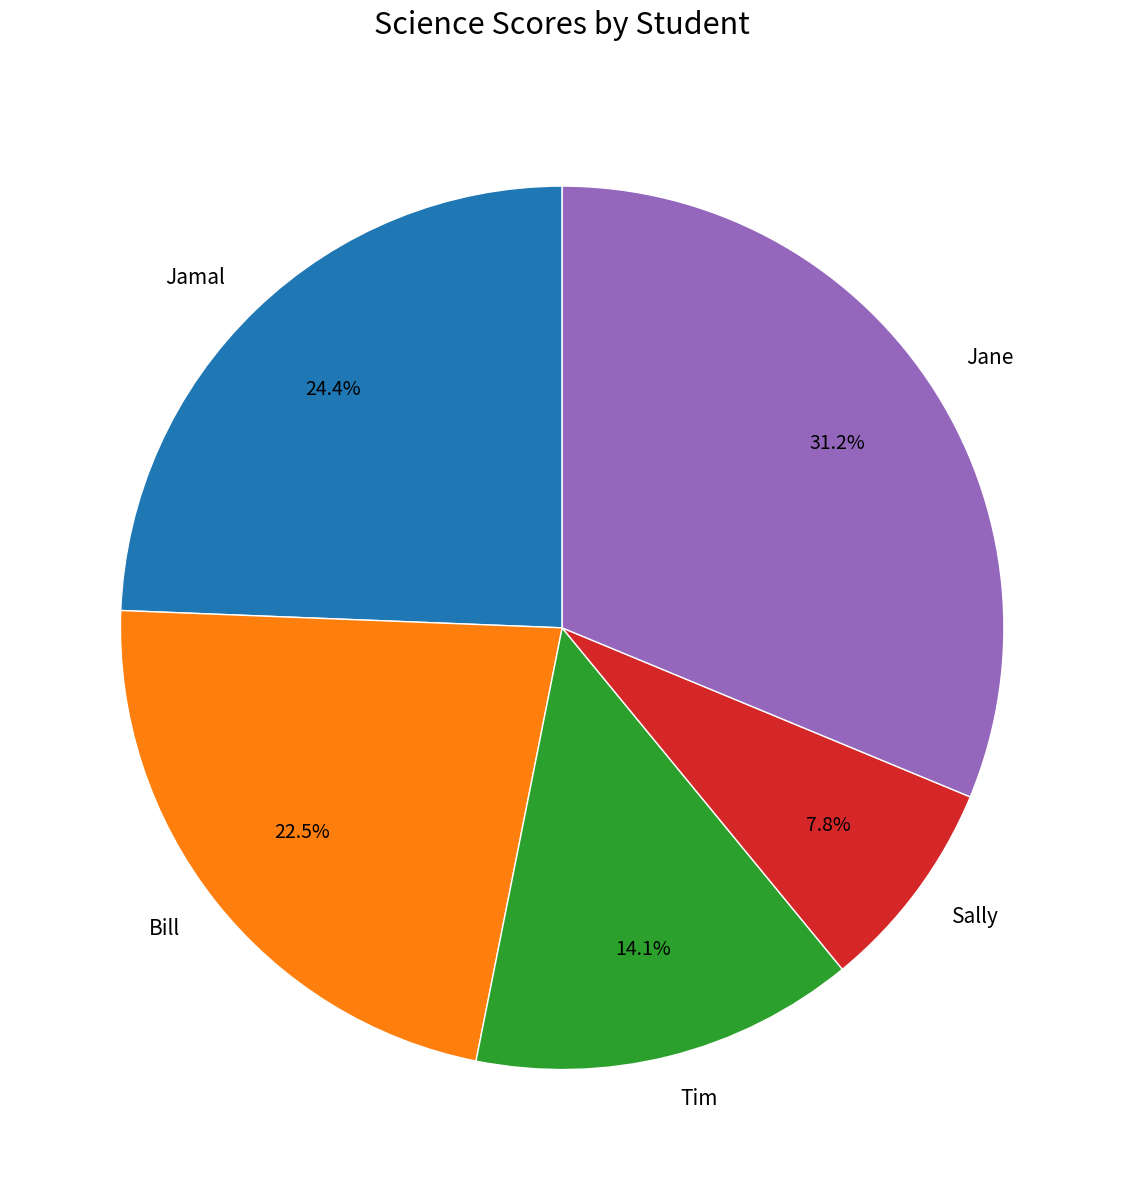

Do Tim and Jamal together represent more than half of the pie?

No